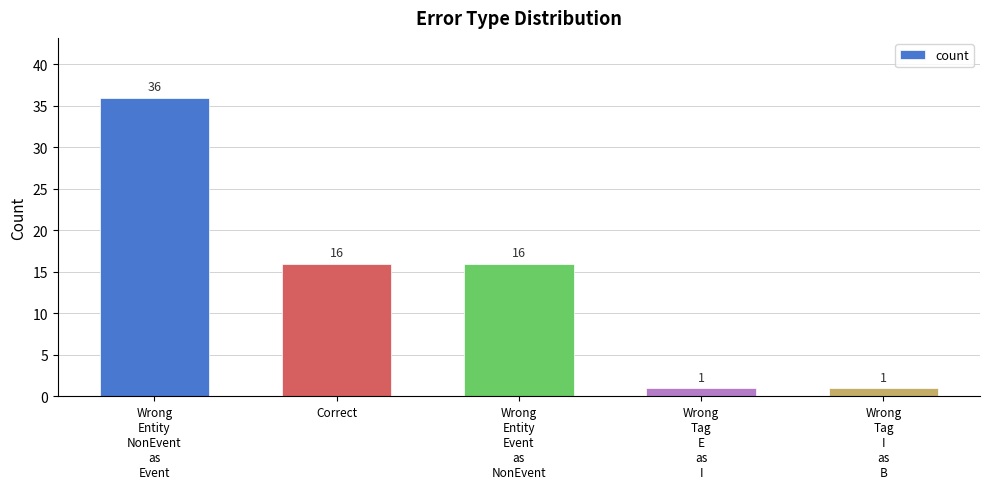

What is the maximum value shown in the chart?

36